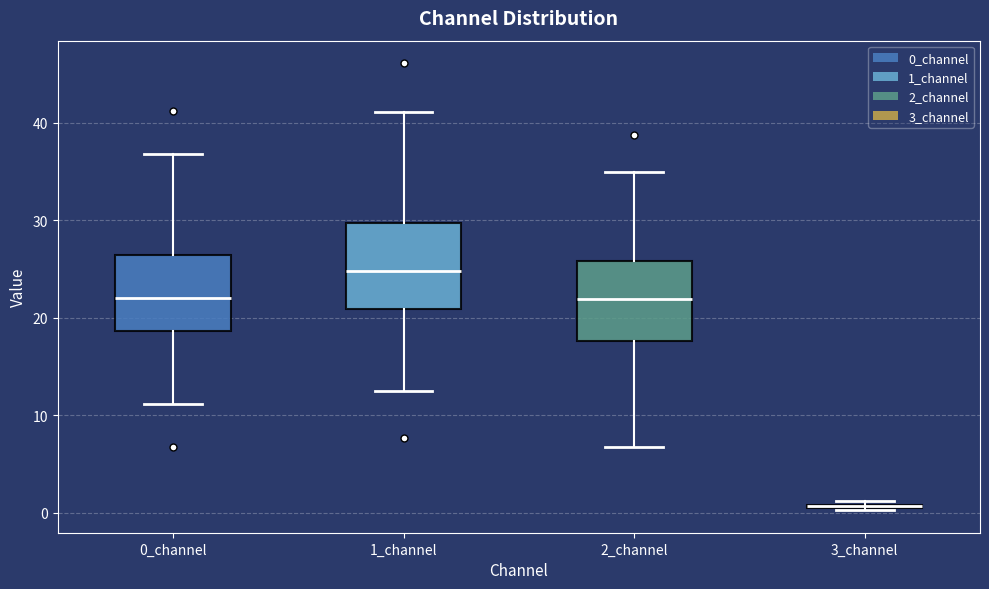

Where is the lower edge of the box for 2_channel on the y-axis? The values are not printed on the chart, so give them approximately, as read against the axis.

18